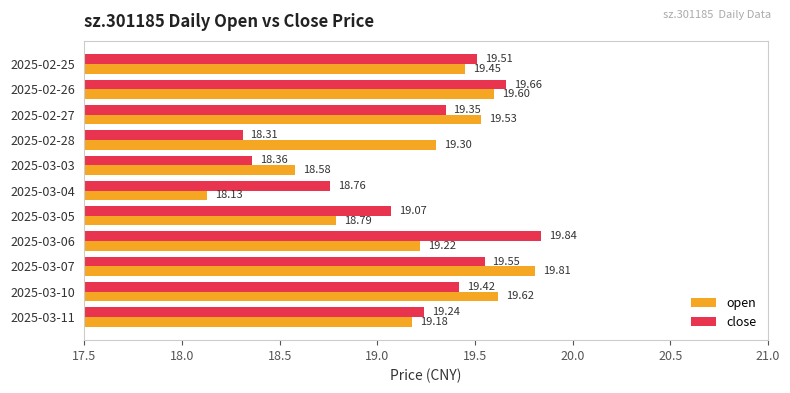

What is the average value of the close series?

19.2